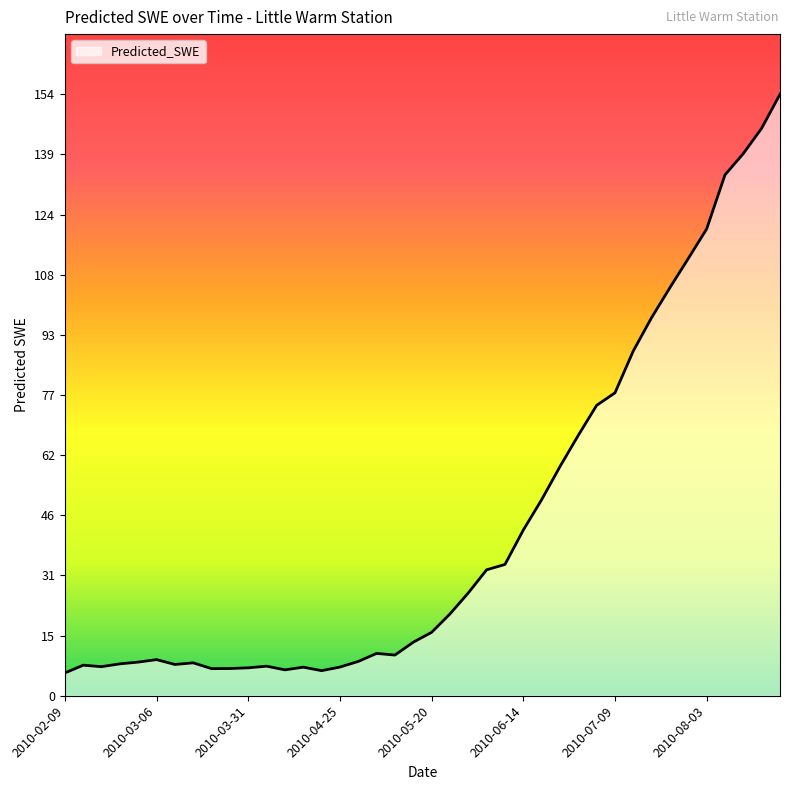

What is the maximum value shown in the chart?

154.5